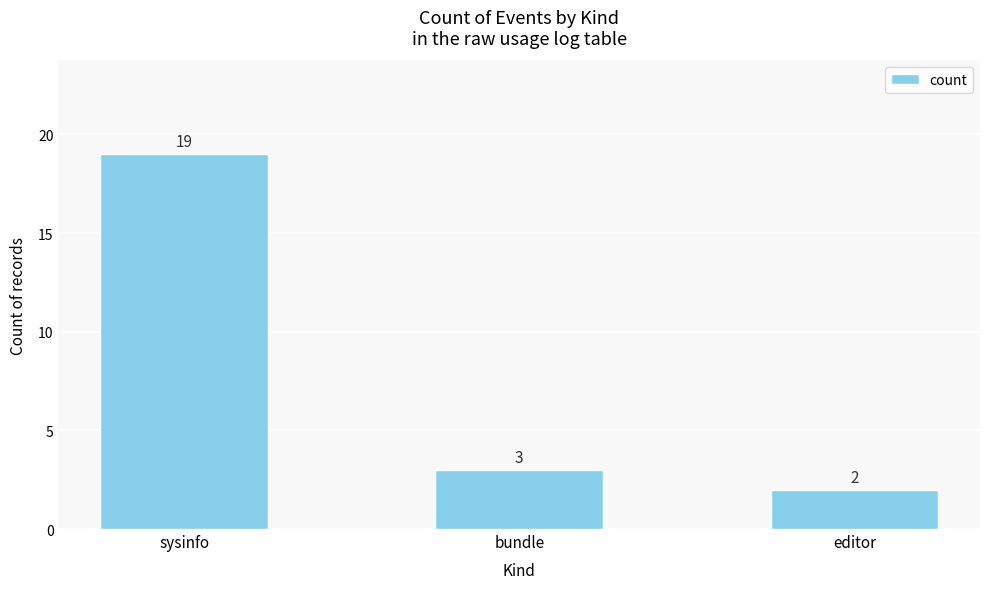

Approximately how many times larger is the value at editor compared to sysinfo?

0.1